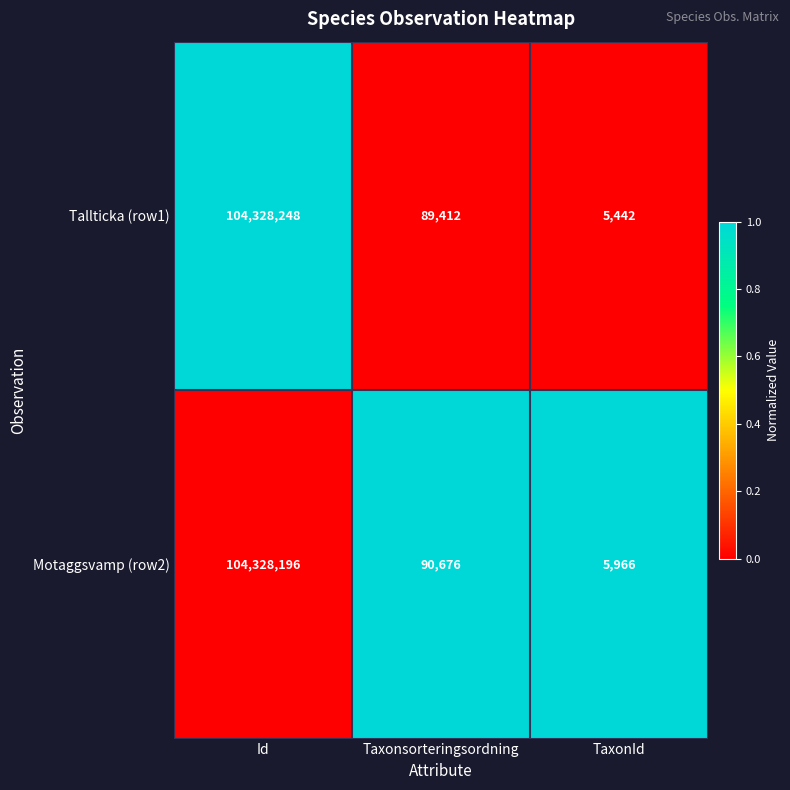

Reading left to right, extract all data points from this chart.

Tallticka (row1): Id=104328248	Taxonsorteringsordning=89412	TaxonId=5442
Motaggsvamp (row2): Id=104328196	Taxonsorteringsordning=90676	TaxonId=5966